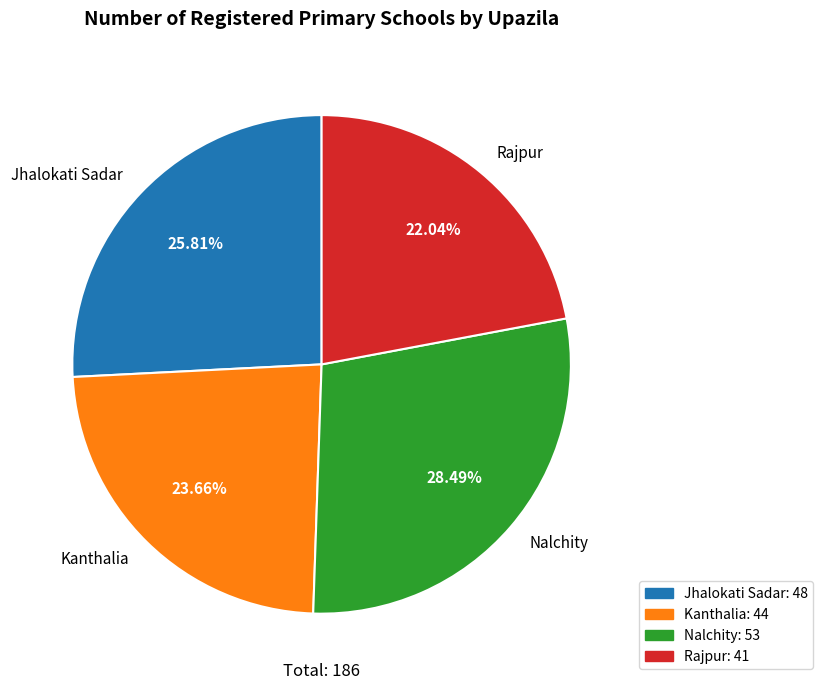

Between Jhalokati Sadar and Rajpur, which is larger?

Jhalokati Sadar